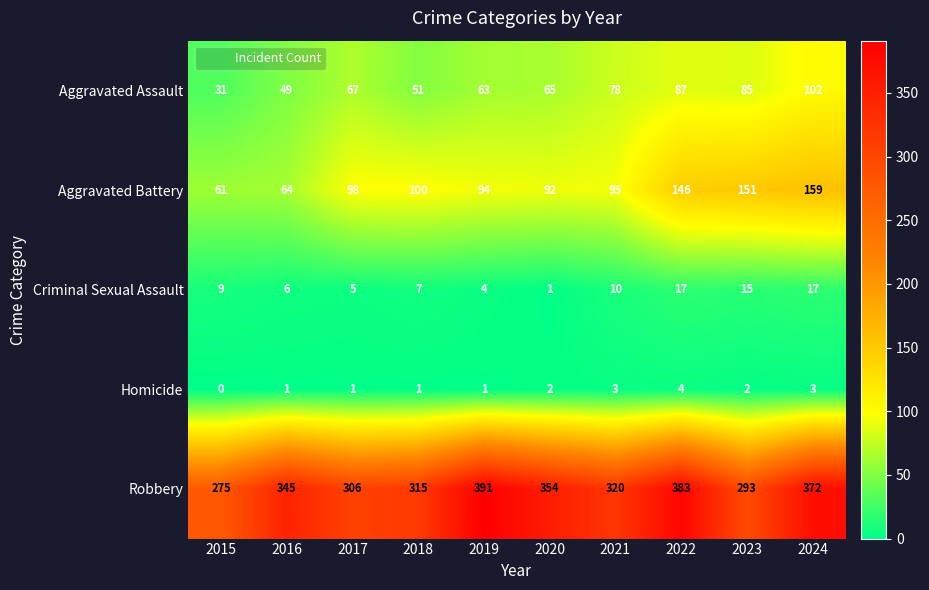

The Criminal Sexual Assault series shows 4 at 2019. True or false?

True